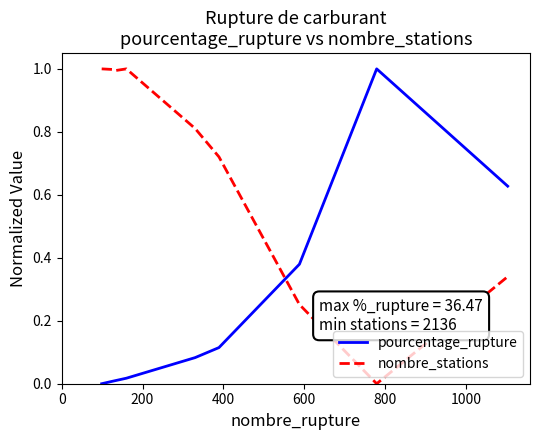

How many times do pourcentage_rupture and nombre_stations cross each other?

1